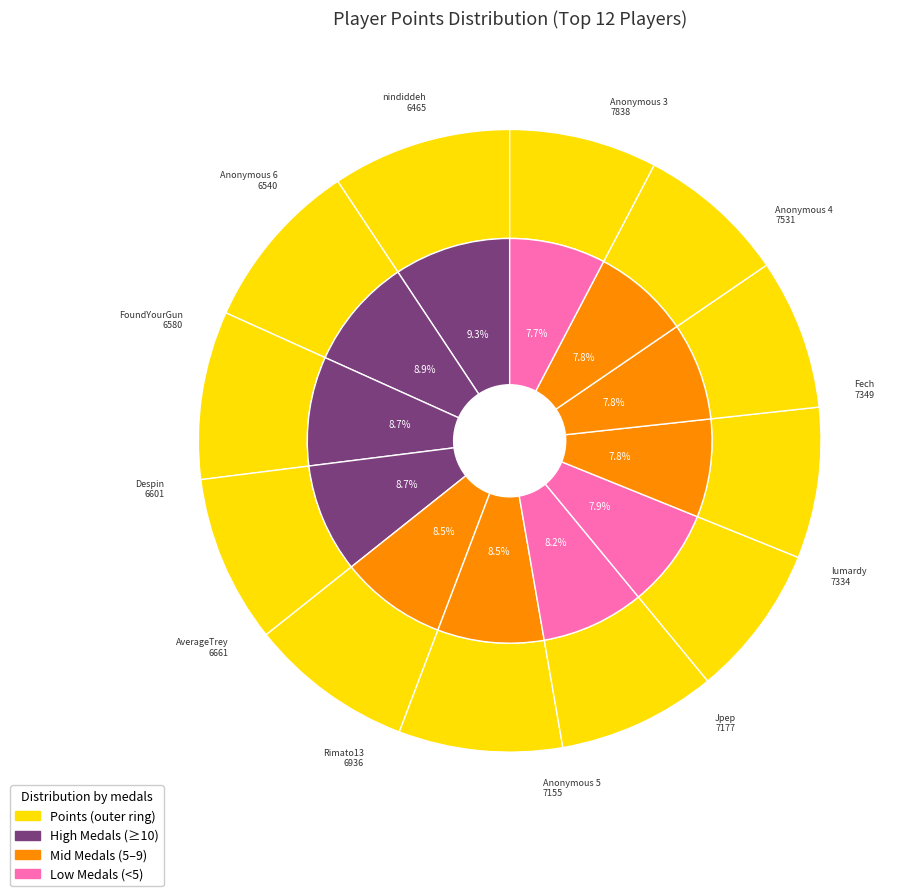

Combined, what portion of the pie is Jpep and FoundYourGun?

16.3%